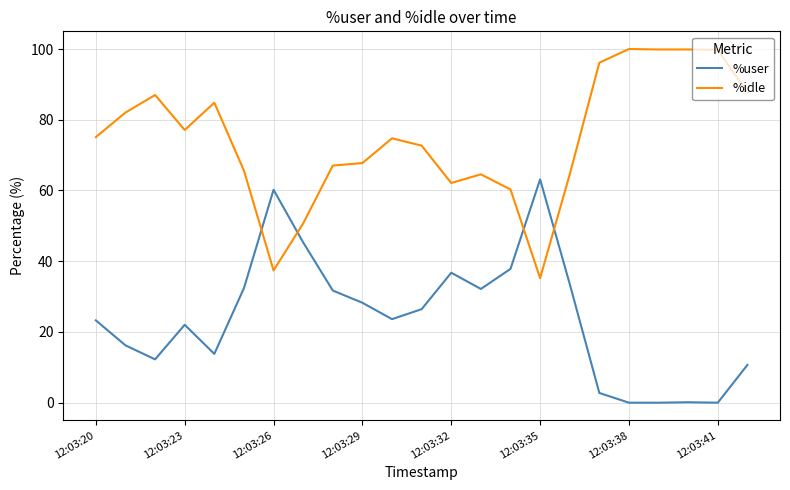

Which series has the largest total across all categories?

%idle